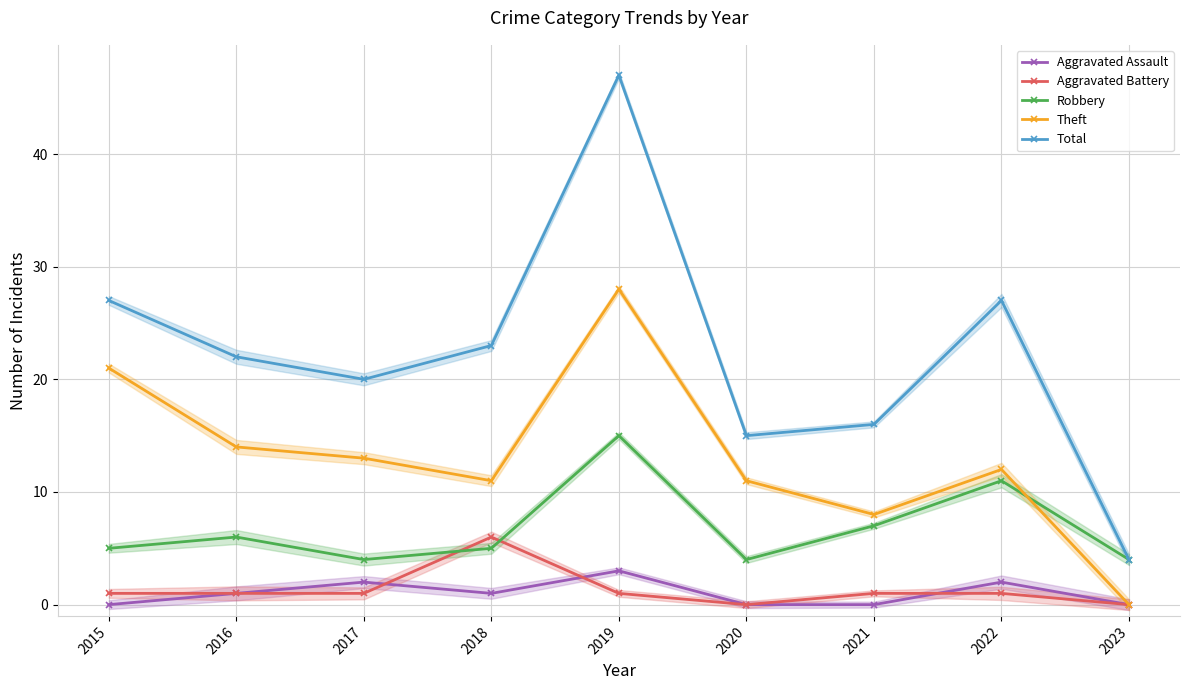

What is the approximate value of Robbery at 2016, to the nearest 10?

10